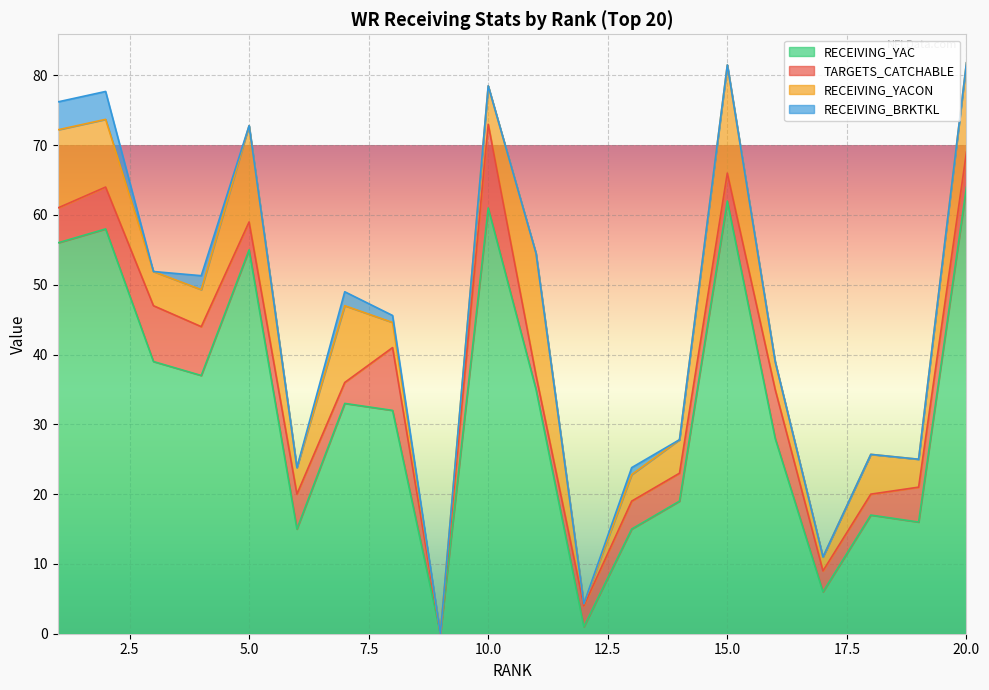

Is the value of RECEIVING_BRKTKL at 9 greater than the value of RECEIVING_YAC at 16?

No